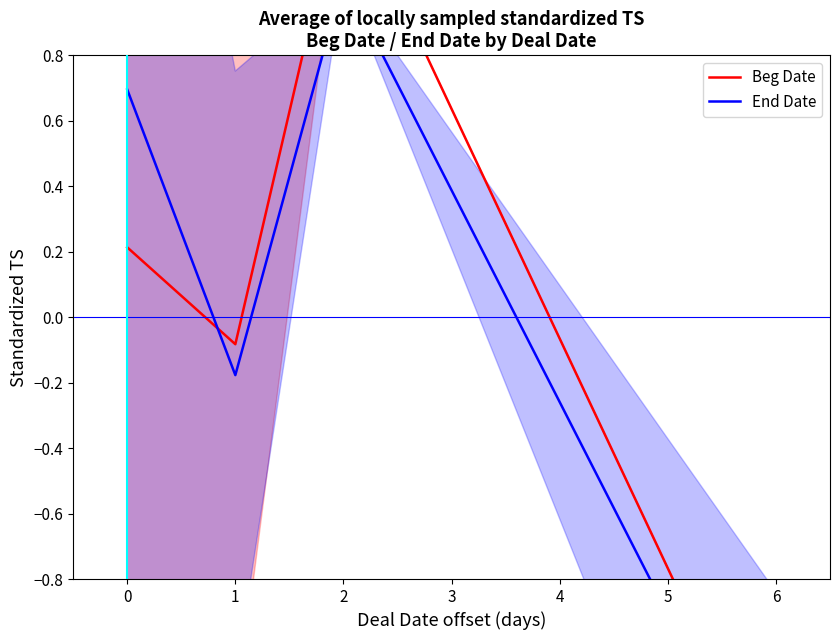

What is the lowest value of the Beg Date series?

-1.5